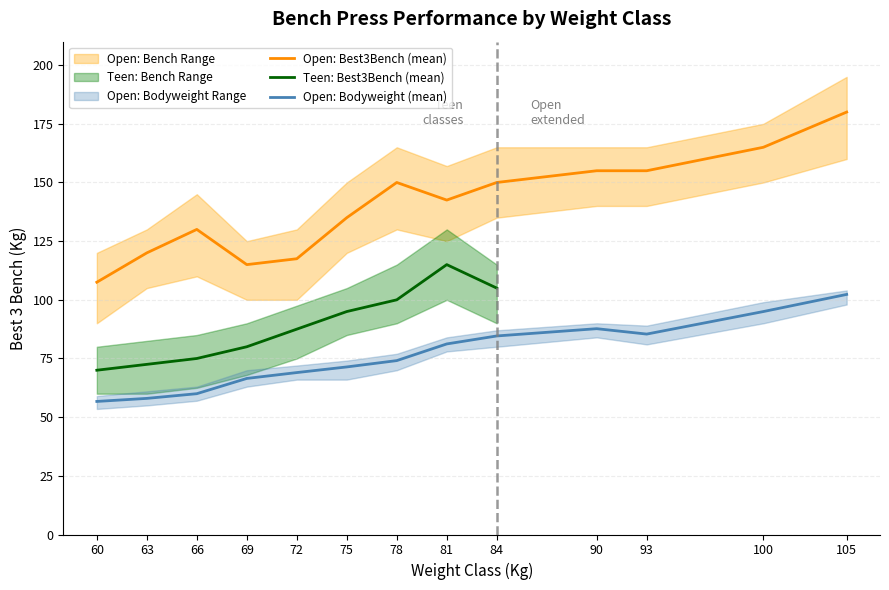

True or false: Open: Best3Bench (mean) has a value of 266.5 at 90.

False